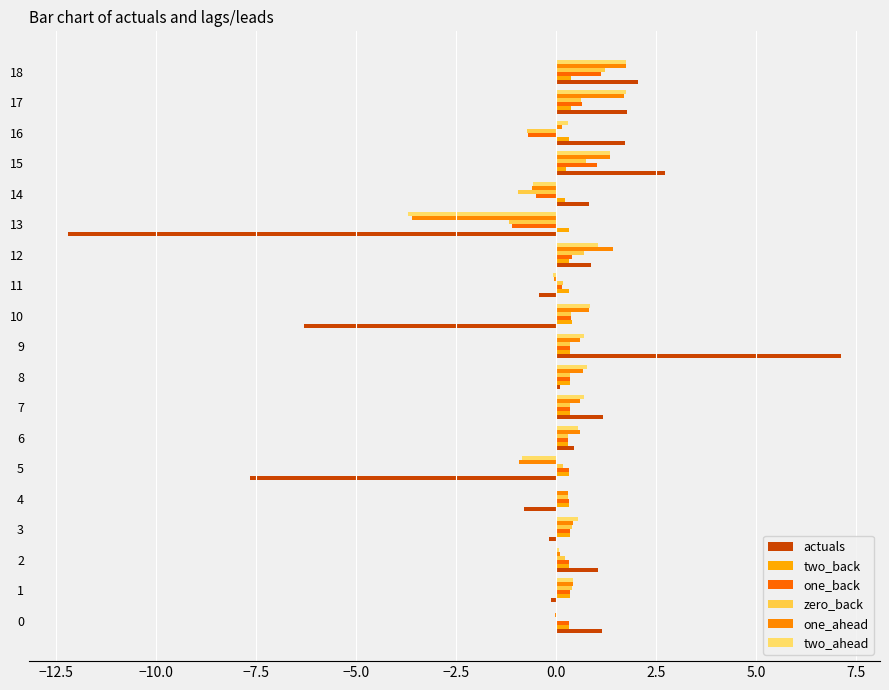

What are all the series names shown in the legend?

actuals, two_back, one_back, zero_back, one_ahead, two_ahead